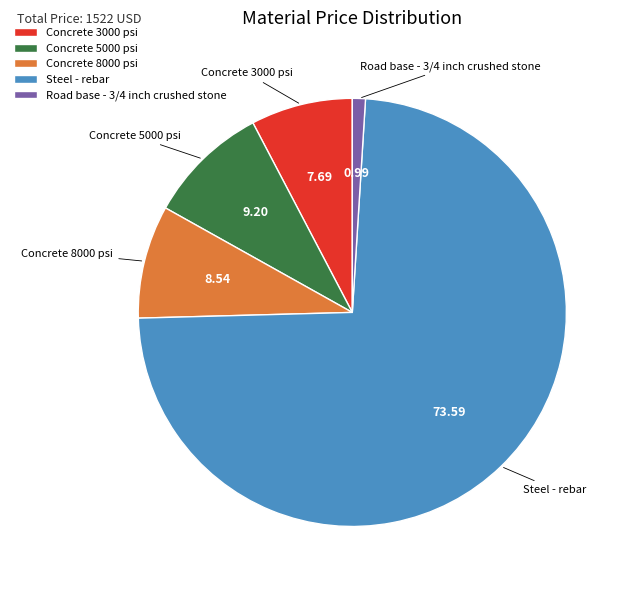

Which category has the smallest portion of the pie?

Road base - 3/4 inch crushed stone